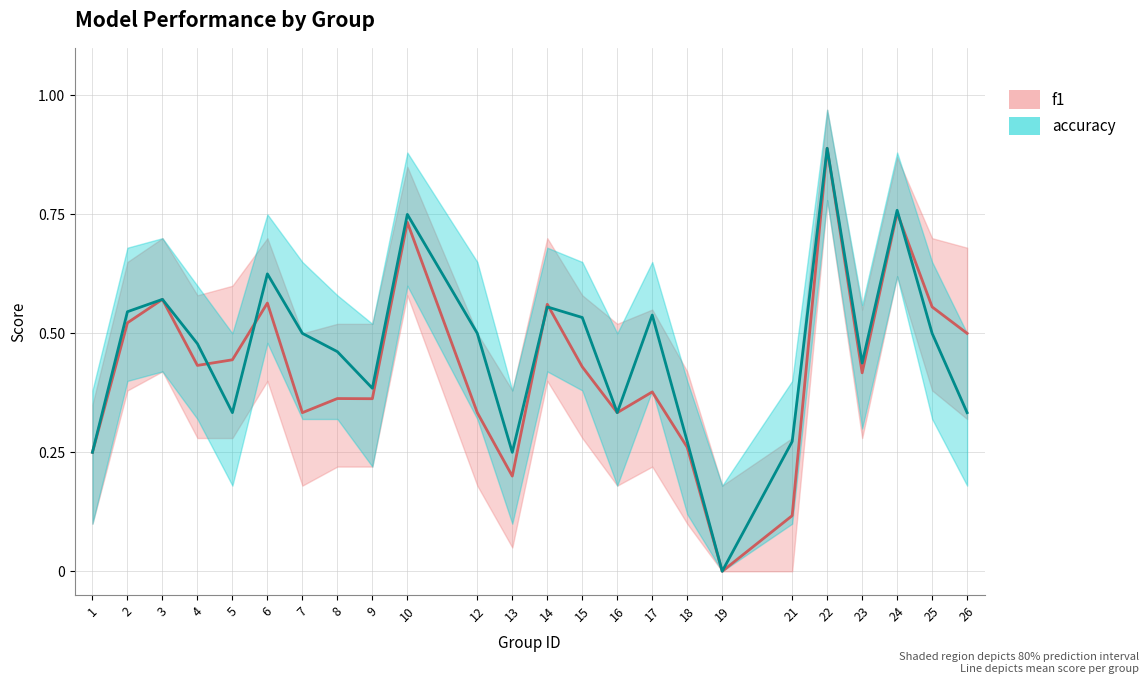

How many intersections are there between f1 and accuracy?

5